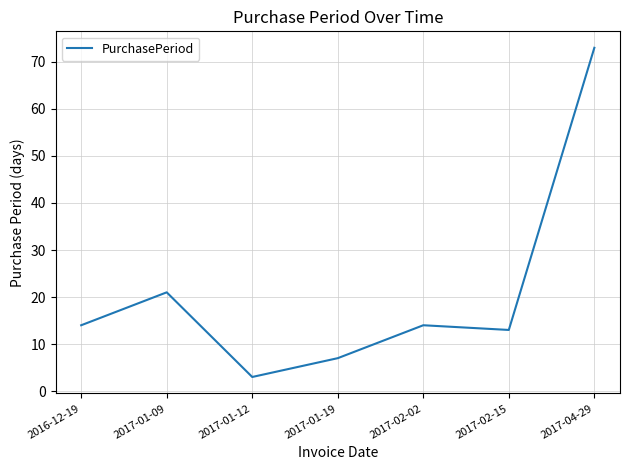

At which category does the data reach its first local valley?

2017-01-12